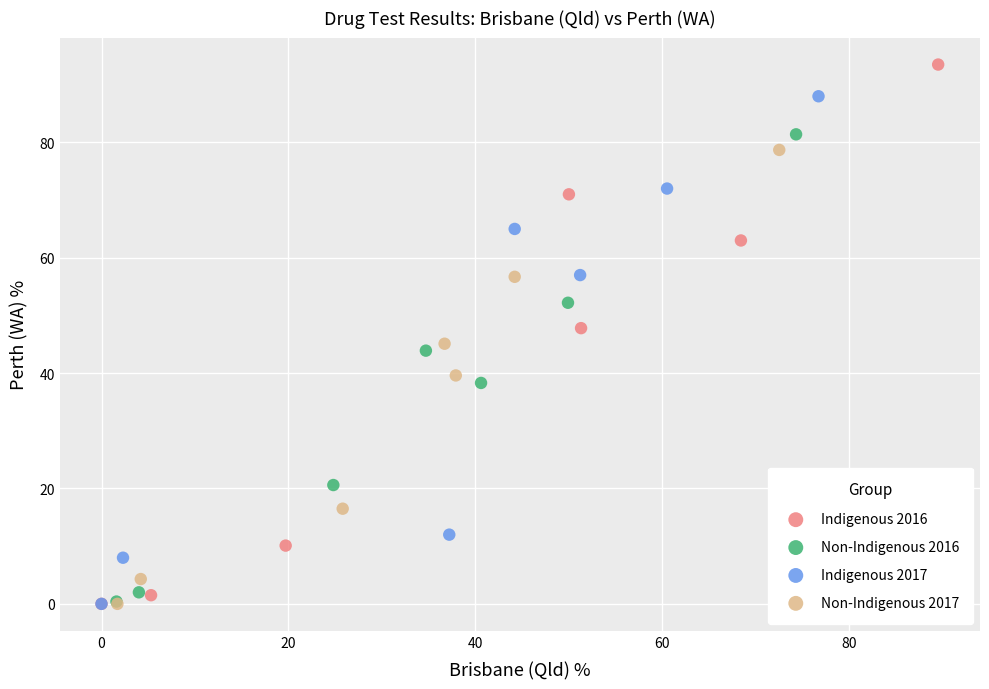

Which series contains the highest Y value?

Indigenous 2016